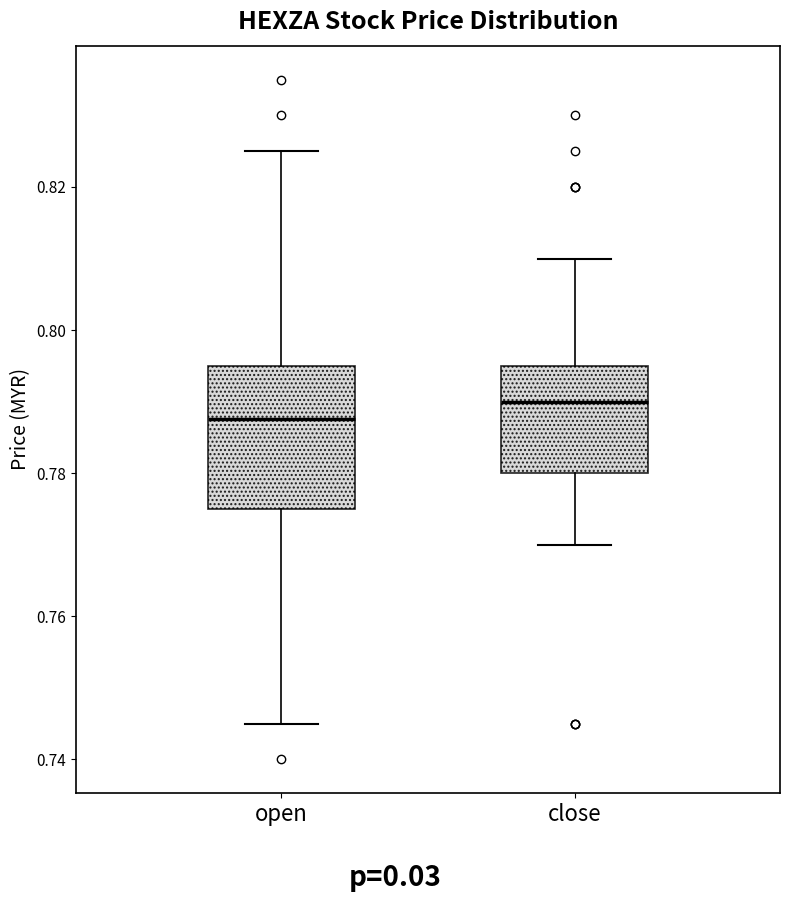

Reading left to right, read every box against the y-axis: the position of its median line, the range the box covers, and the ends of its whiskers. The values are not printed on the chart, so give them approximately, as read against the axis.

open: median 0.788, box 0.776 to 0.796, whiskers 0.746 to 0.826
close: median 0.790, box 0.780 to 0.796, whiskers 0.770 to 0.810